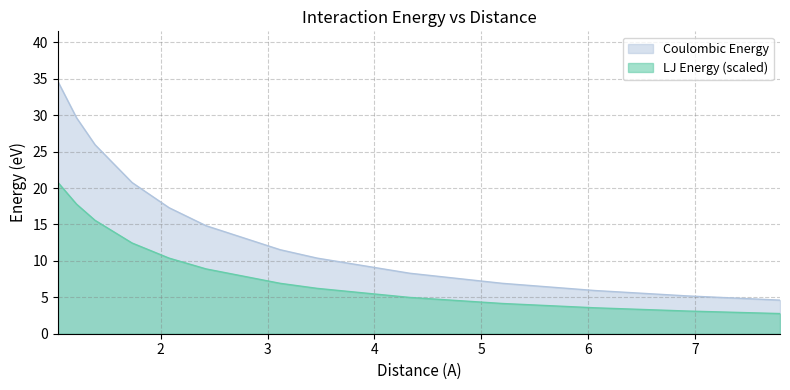

What is the value of the 4th point from the left?

20.8